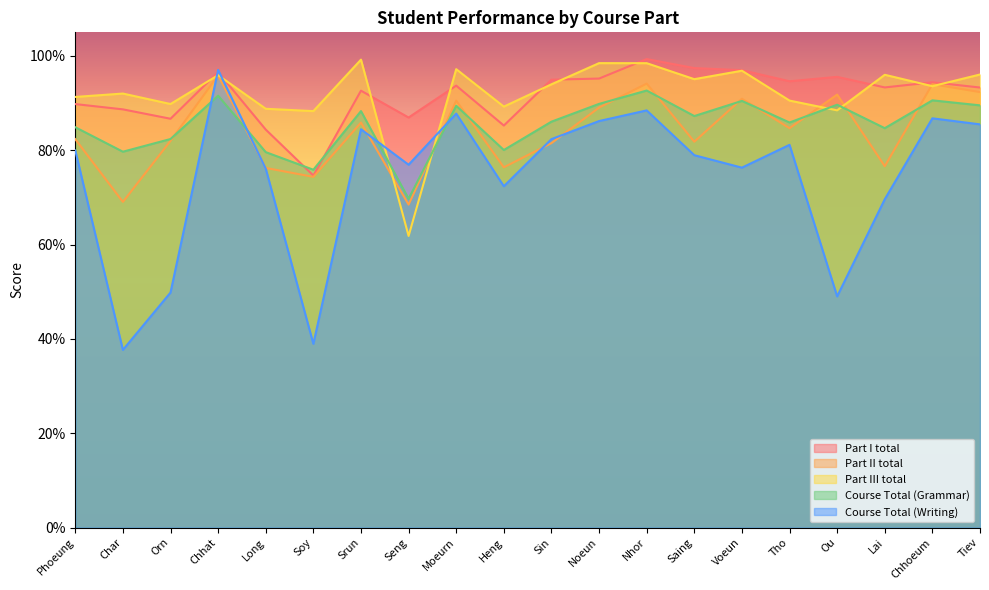

Which series has the largest range (max minus min)?

Course Total (Writing)